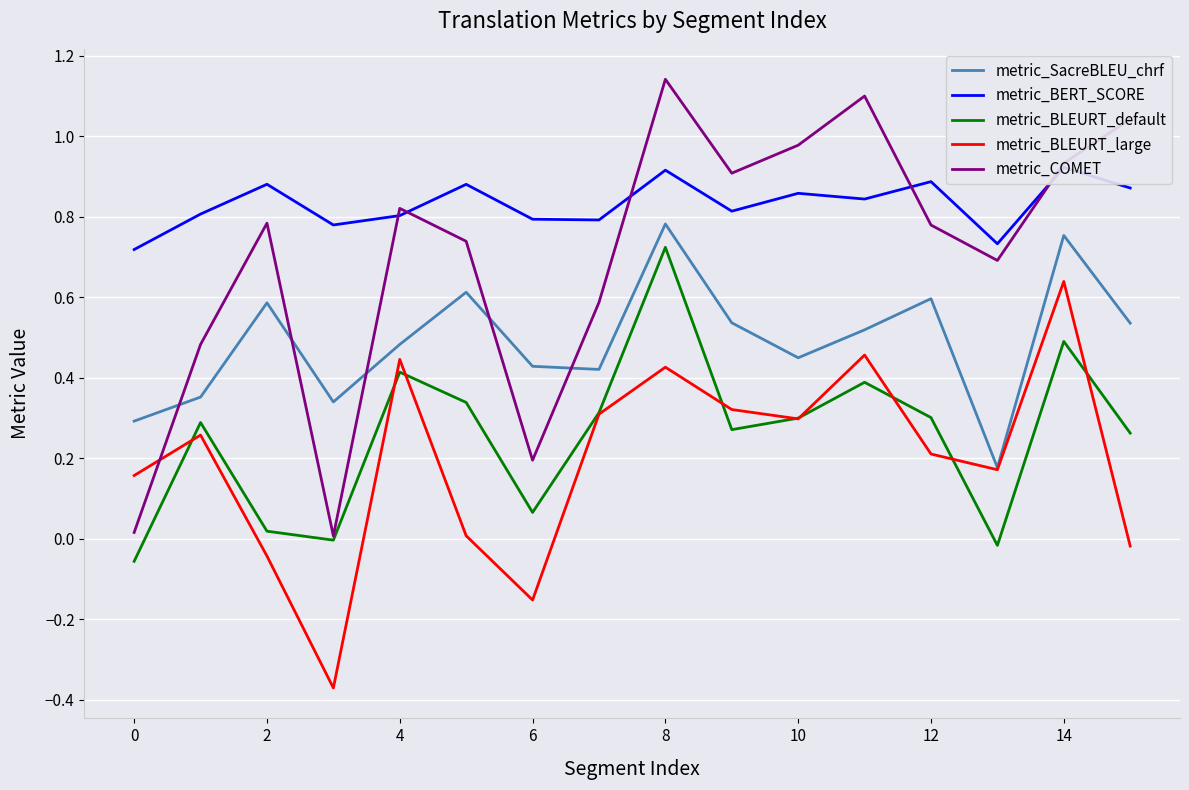

What is the highest value of the metric_COMET series?

1.1